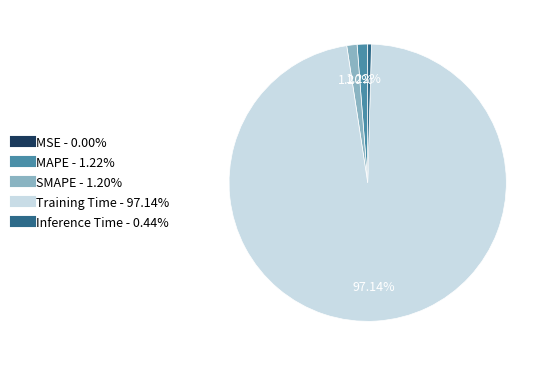

Which slice is the largest?

Training Time